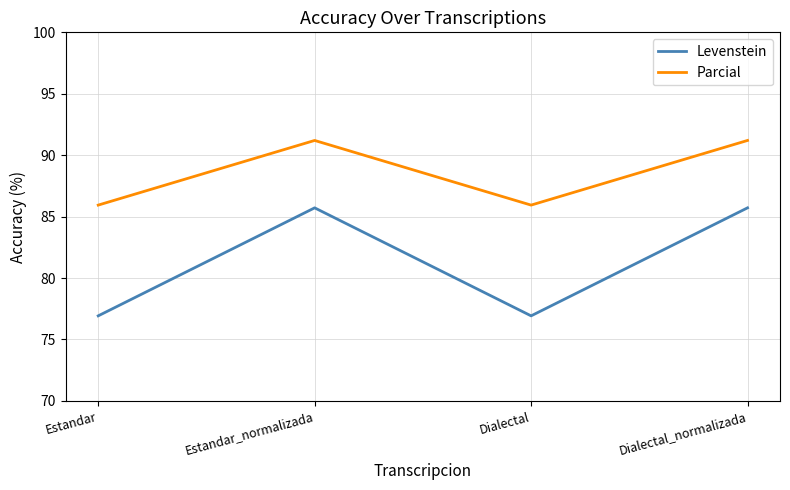

What position from the right is Estandar?

4